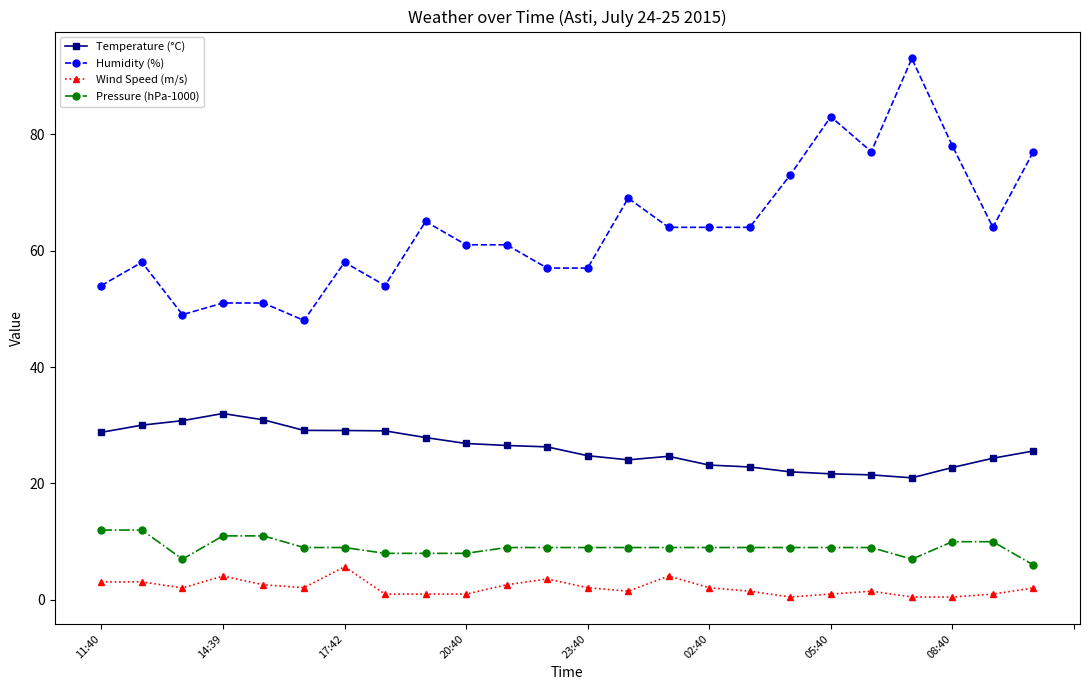

Does the chart display data point markers on the line(s)?

Yes